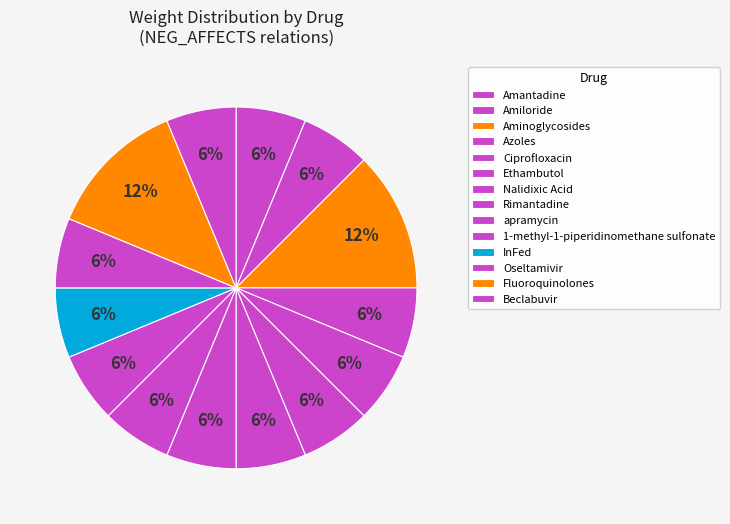

Is it true that Amiloride is 6% of the pie?

True